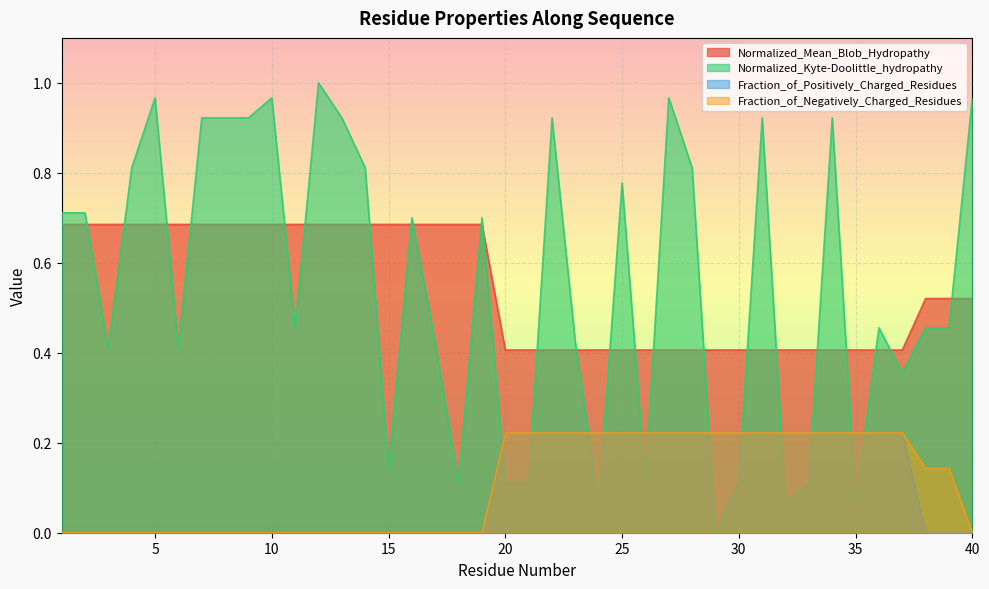

The Normalized_Mean_Blob_Hydropathy series shows 0.4 at 31. True or false?

True